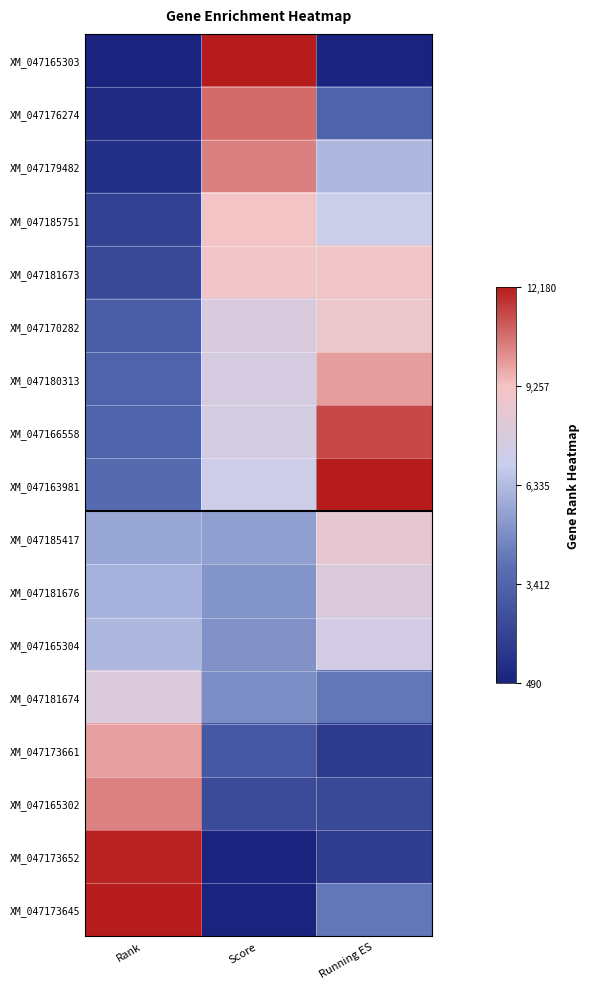

Between Rank and Running ES, which is larger?

Rank